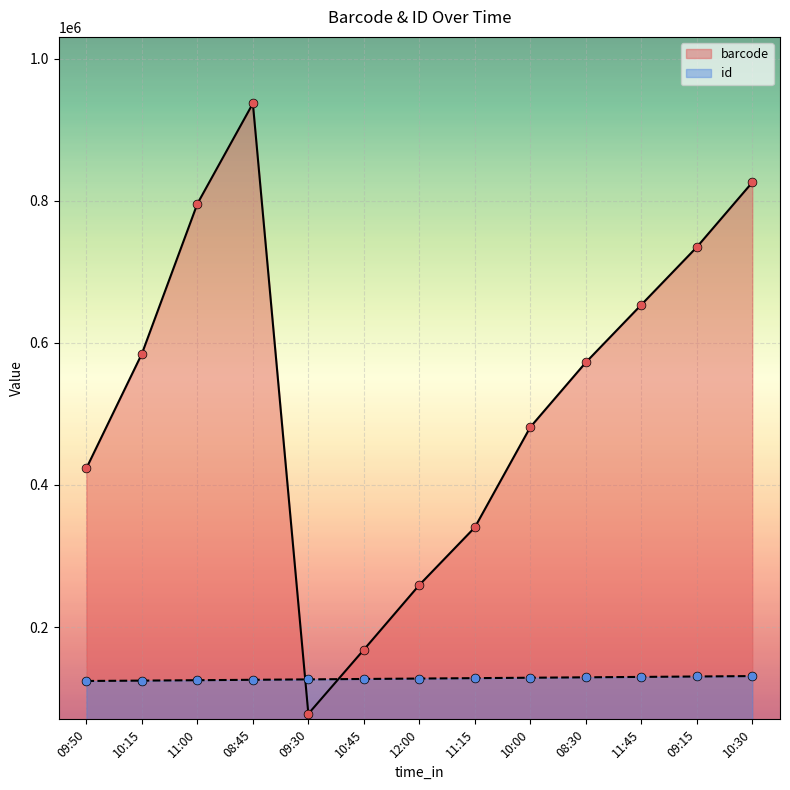

Which series has the largest total across all categories?

barcode